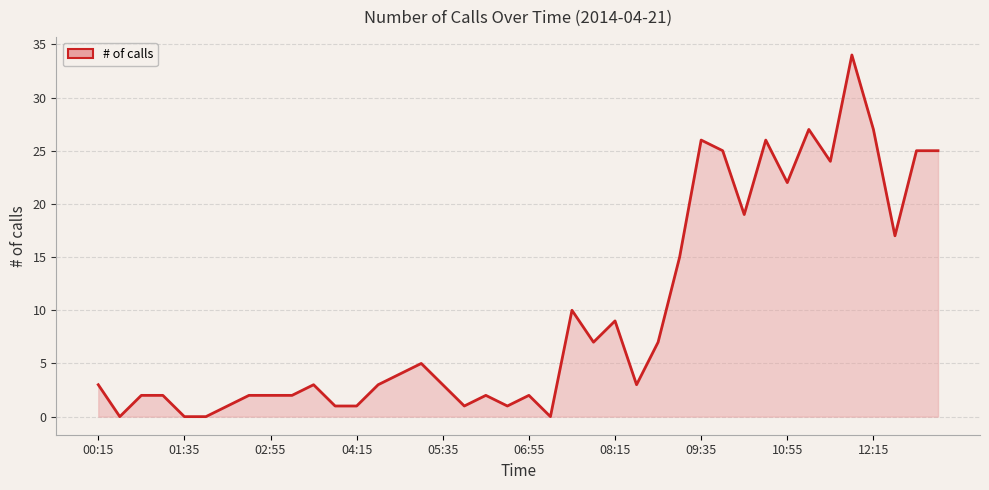

What is the greatest value displayed?

34